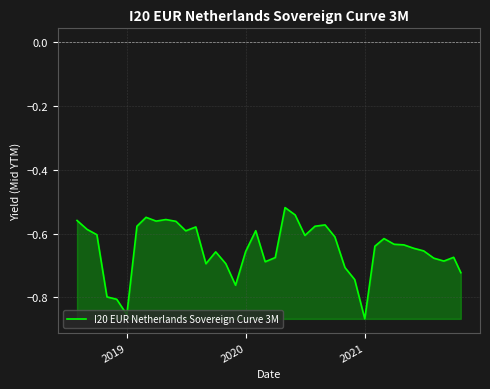

What is the difference between the maximum and minimum values?

0.3